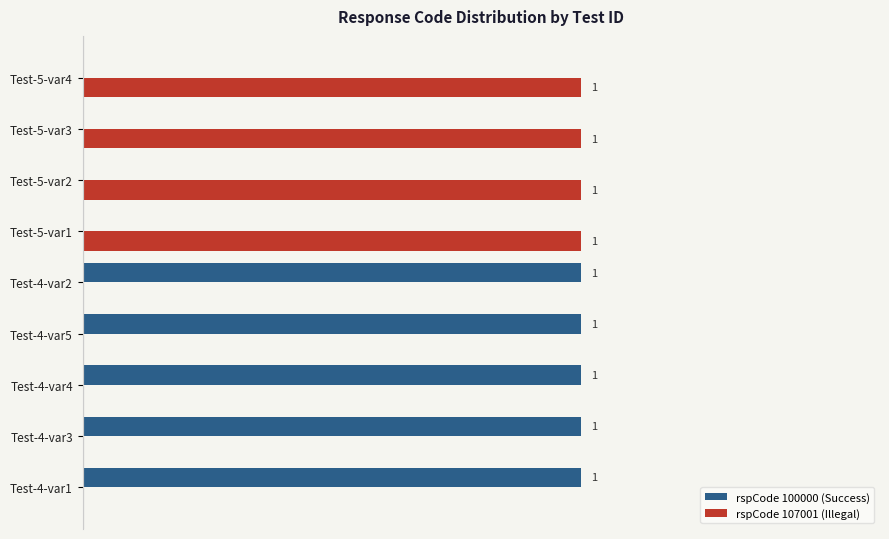

Is the value of rspCode 100000 (Success) at Test-5-var4 greater than the value of rspCode 107001 (Illegal) at Test-5-var2?

No